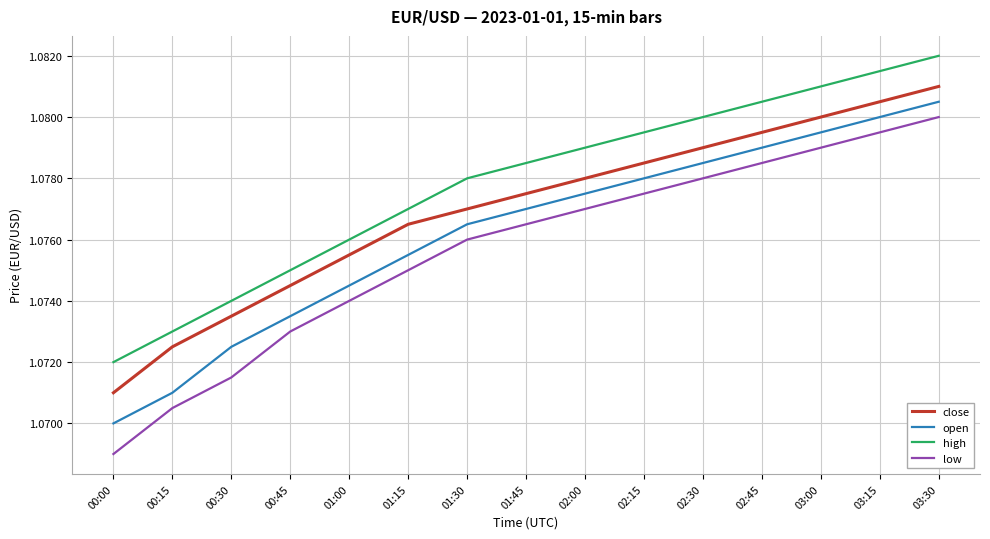

At how many categories does at least one series exceed 1?

15